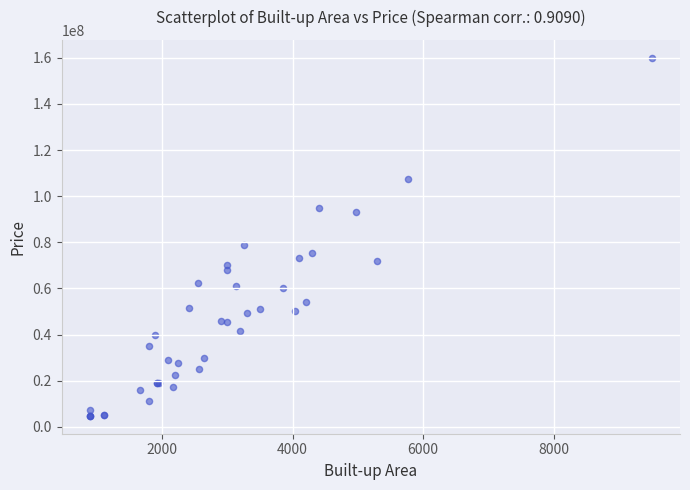

What Y value in the scatter plot is closest to 82375000?

78900000